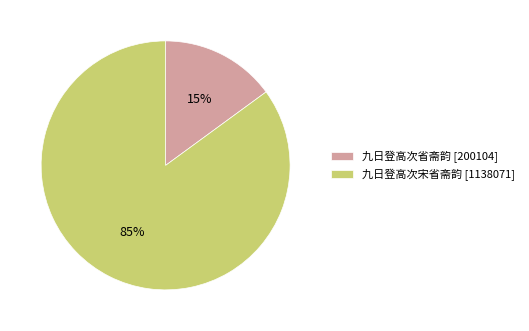

Rank the categories by value from highest to lowest.

九日登高次宋省斋韵, 九日登高次省斋韵